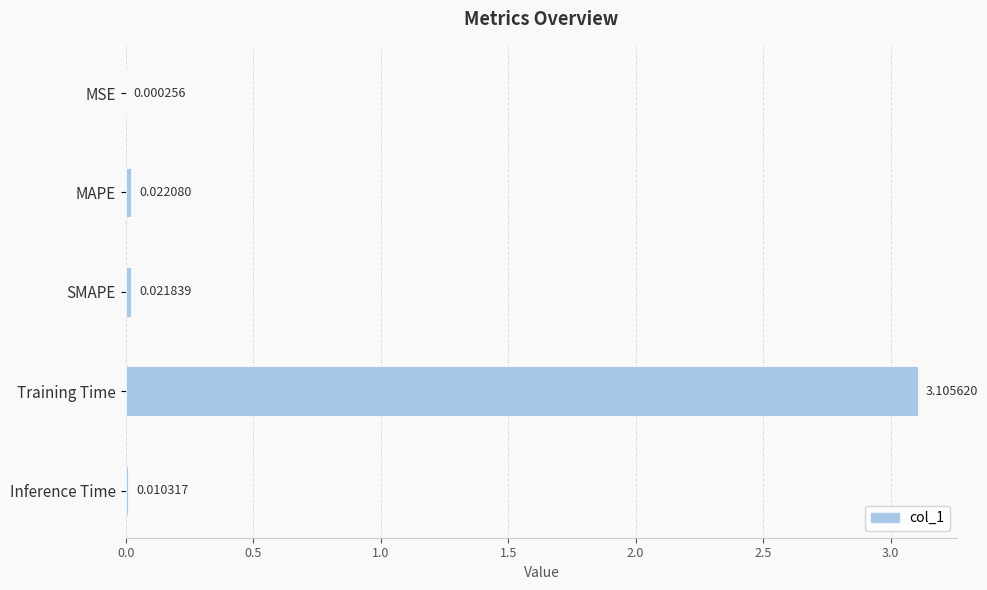

What is the sum of all values?

3.2